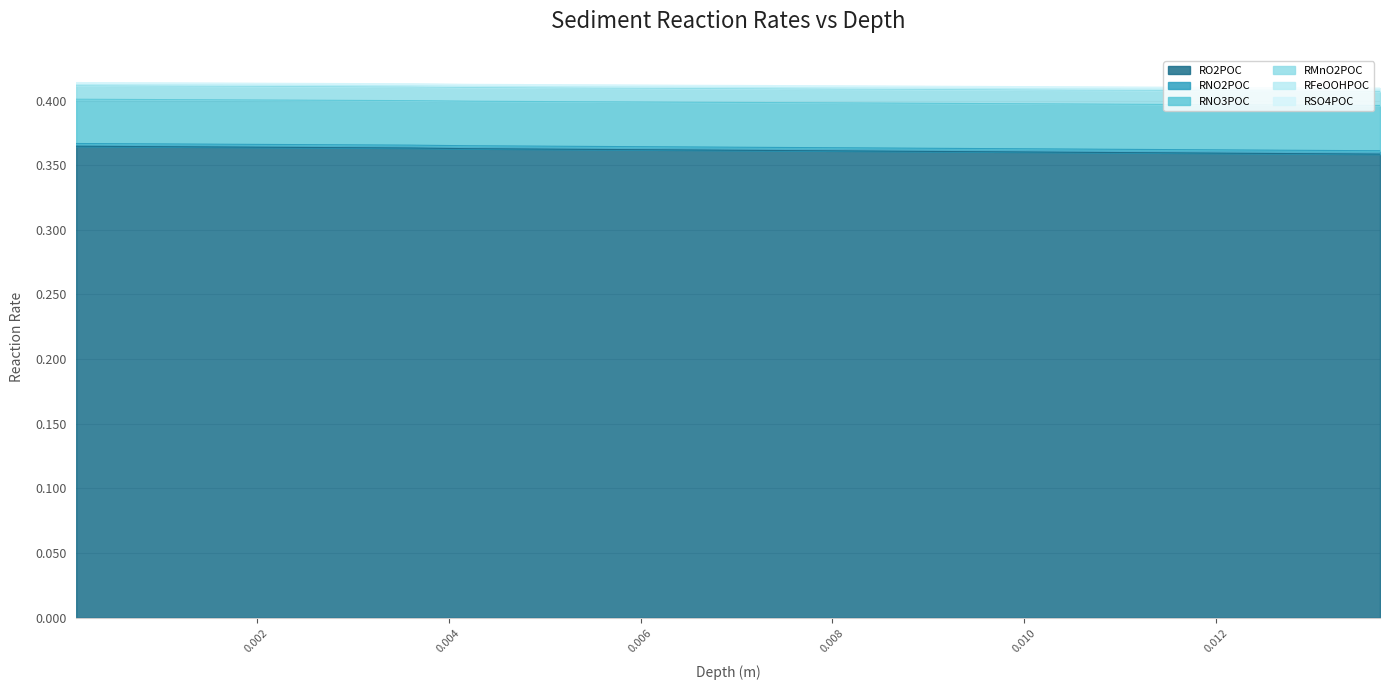

Is it true that RNO3POC equals 0.4 at 0.0030477721386969886?

True